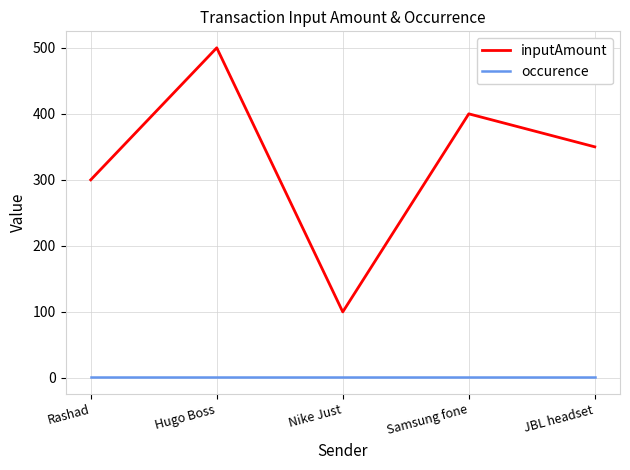

Reading left to right, what are all the values shown in this chart?

inputAmount: Rashad=300	Hugo Boss=500	Nike Just=100	Samsung fone=400	JBL headset=350
occurence: Rashad=1	Hugo Boss=1	Nike Just=1	Samsung fone=1	JBL headset=1